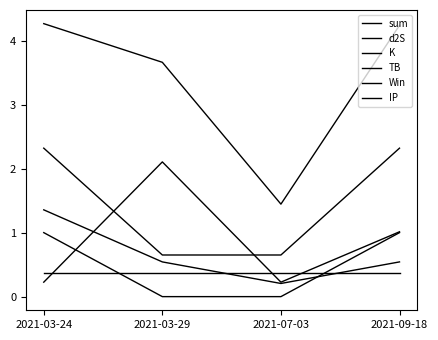

Which series changed the most between 2021-03-24 and 2021-07-03?

sum